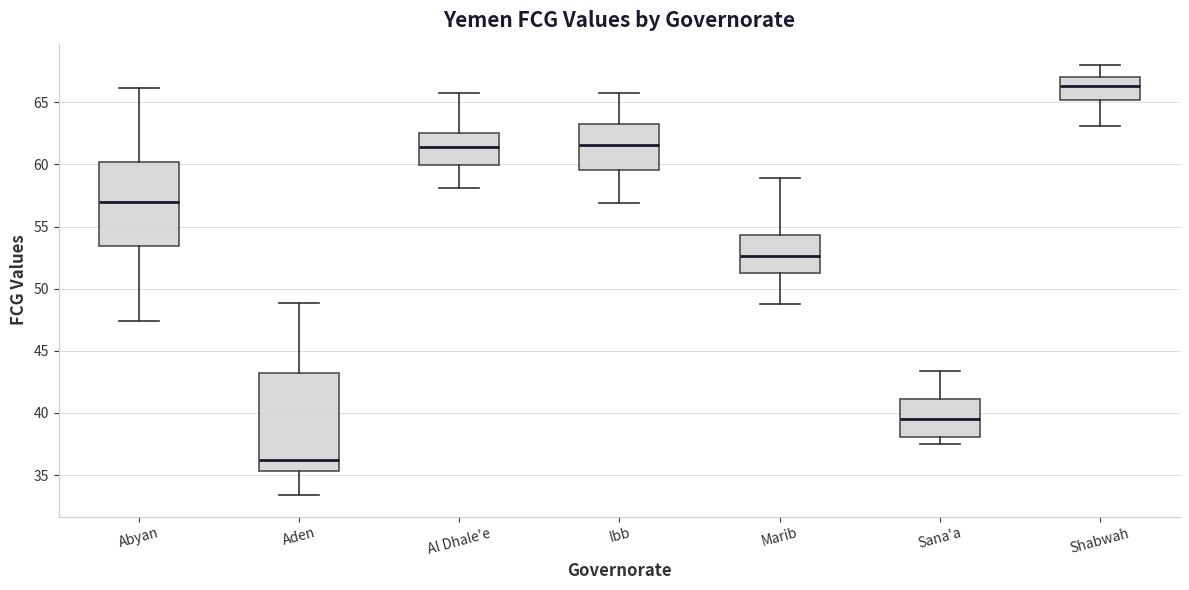

Reading left to right, read every box against the y-axis: the position of its median line, the range the box covers, and the ends of its whiskers. The values are not printed on the chart, so give them approximately, as read against the axis.

Abyan: median 57.0, box 53.5 to 60.0, whiskers 47.5 to 66.0
Aden: median 36.0, box 35.5 to 43.0, whiskers 33.5 to 49.0
Al Dhale'e: median 61.5, box 60.0 to 62.5, whiskers 58.0 to 65.5
Ibb: median 61.5, box 59.5 to 63.5, whiskers 57.0 to 65.5
Marib: median 52.5, box 51.5 to 54.5, whiskers 49.0 to 59.0
Sana'a: median 39.5, box 38.0 to 41.0, whiskers 37.5 to 43.5
Shabwah: median 66.5, box 65.0 to 67.0, whiskers 63.0 to 68.0